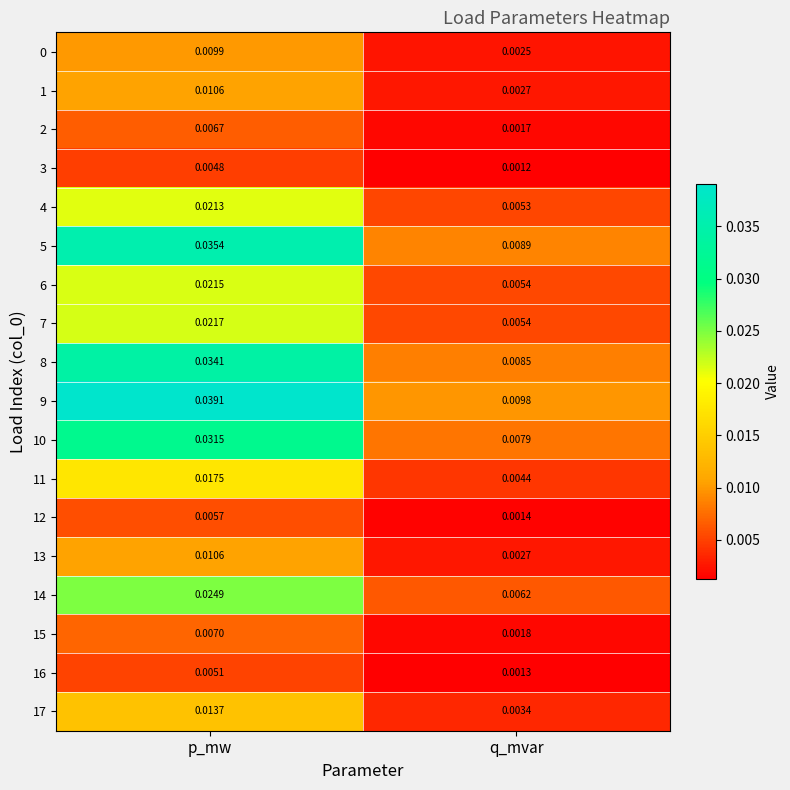

Rank the categories by 0 value from lowest to highest.

q_mvar, p_mw